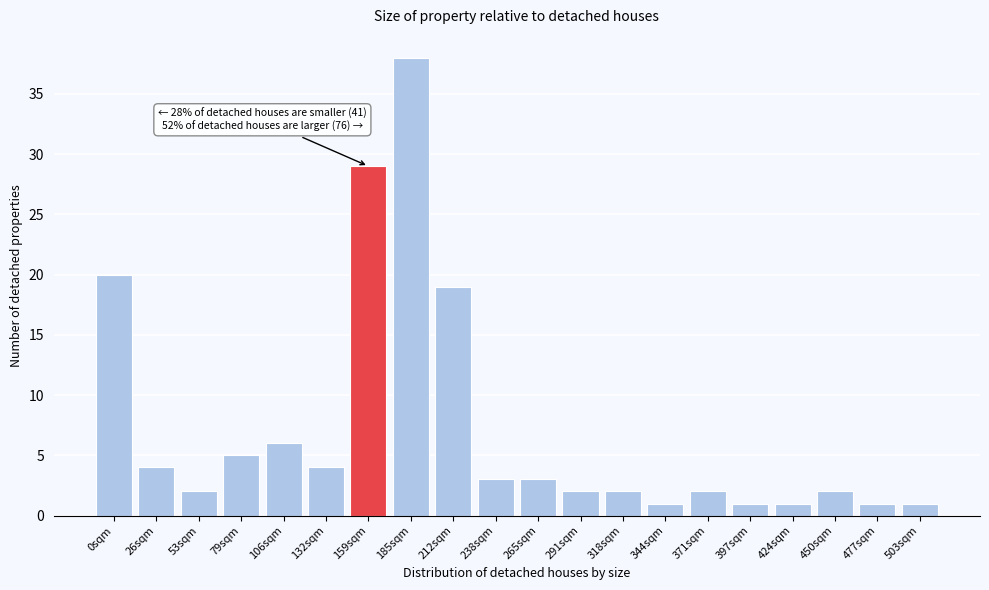

Reading left to right, extract all data points from this chart.

20	4	2	5	6	4	29	38	19	3	3	2	2	1	2	1	1	2	1	1